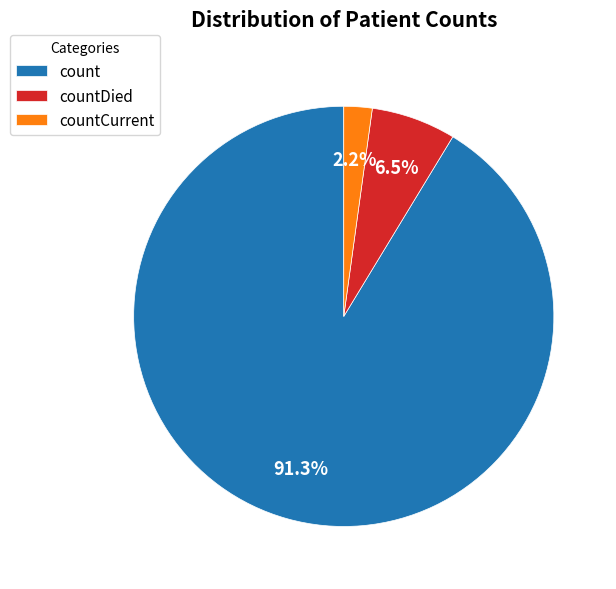

Rank the categories by value from highest to lowest.

count, countDied, countCurrent